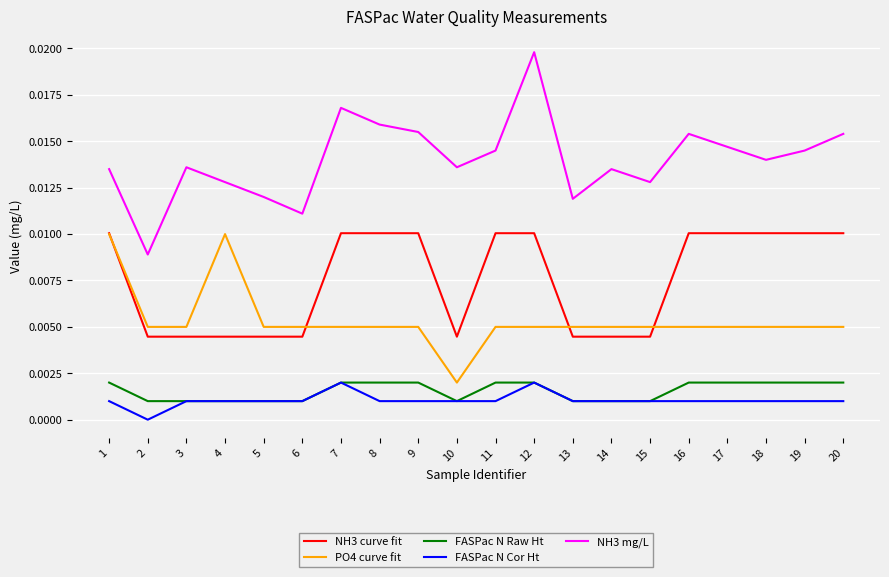

Which category has the highest value in the NH3 mg/L series?

12